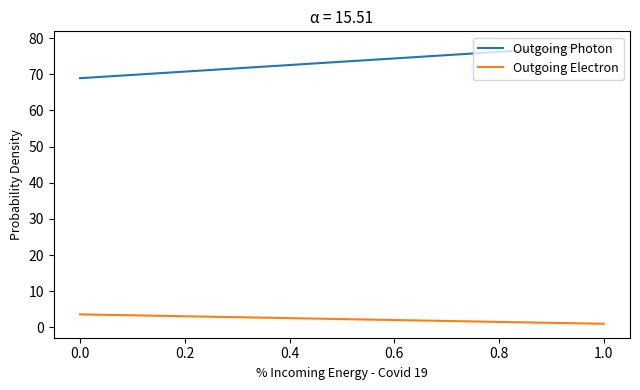

What is the total value across all series at 0.0?

72.5